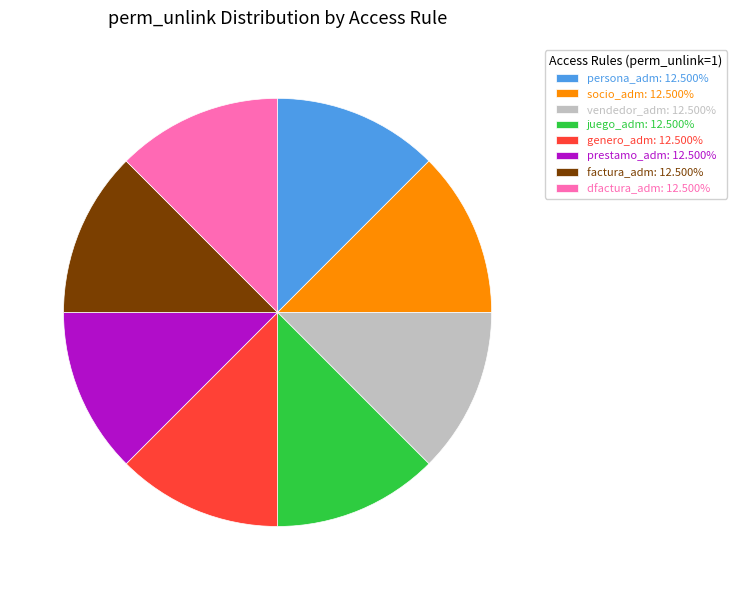

Approximately how many times larger is the value at prestamo_adm: 12.500% compared to socio_adm: 12.500%?

1.0